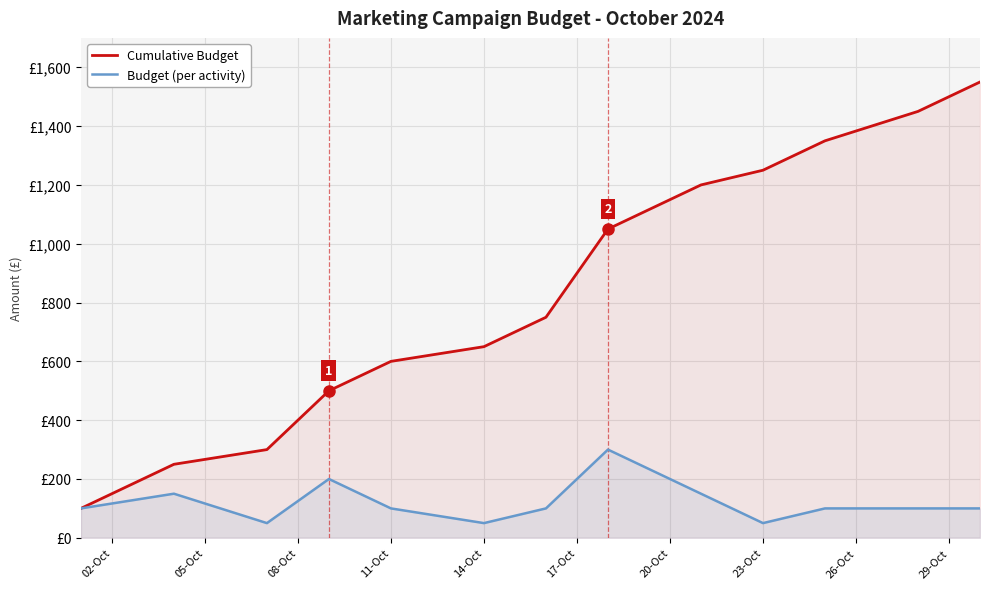

At how many categories does at least one series exceed 1227?

4